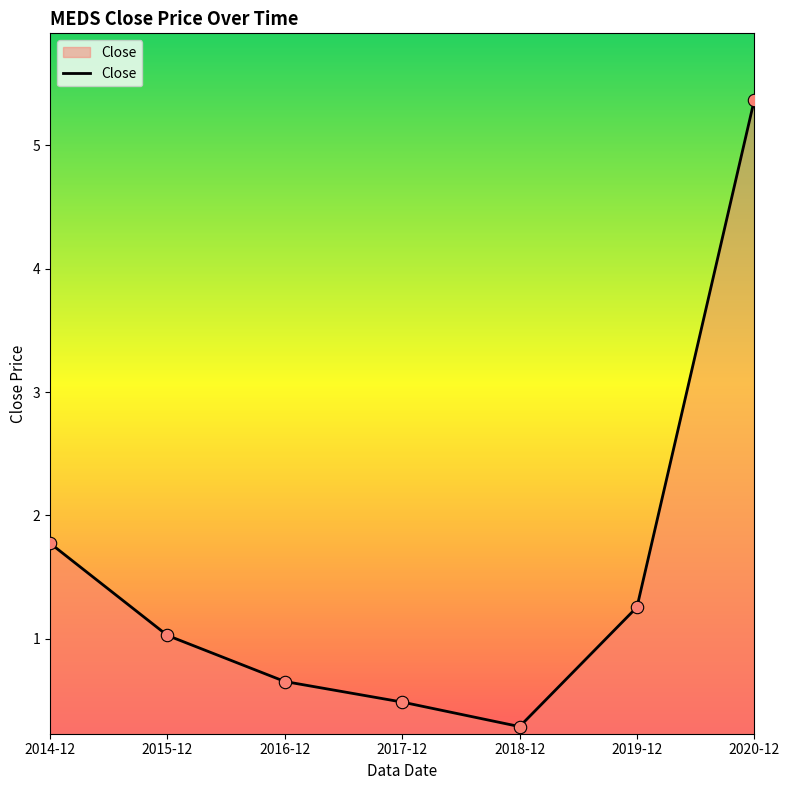

What is the ratio of the value at 2018-12 to the value at 2014-12?

0.2